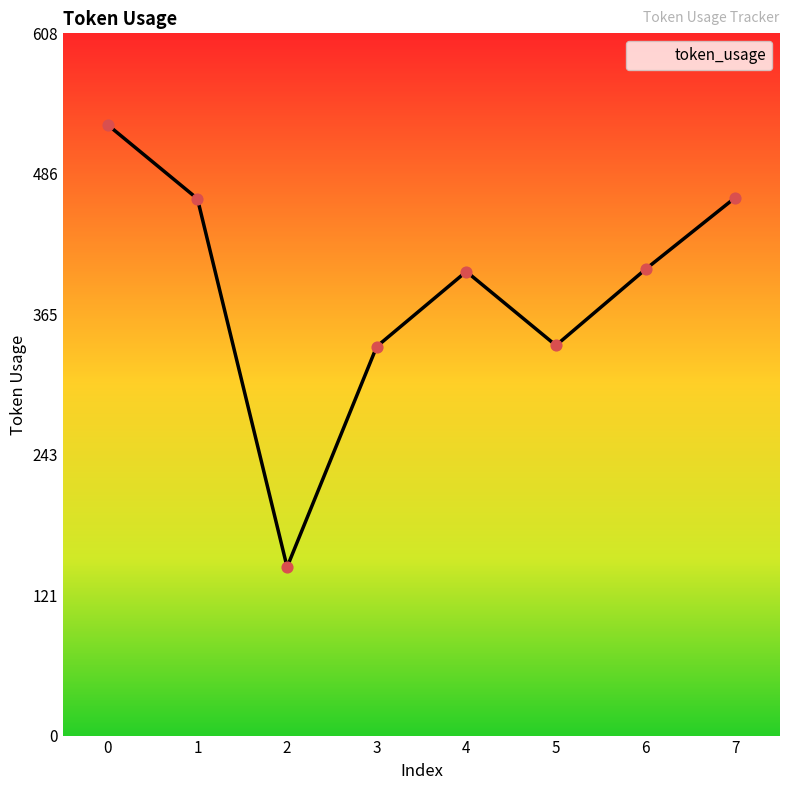

Approximately how many times larger is the value at 5 compared to 2?

2.3